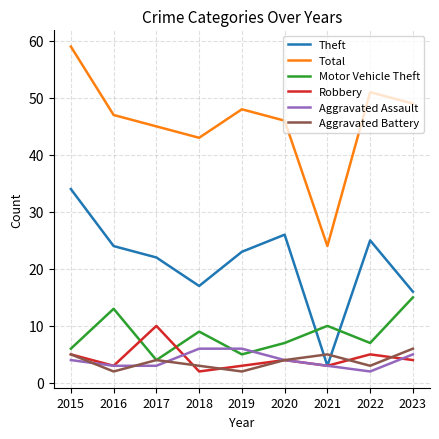

What is the sum of the Aggravated Battery values at 2016 and 2020?

6